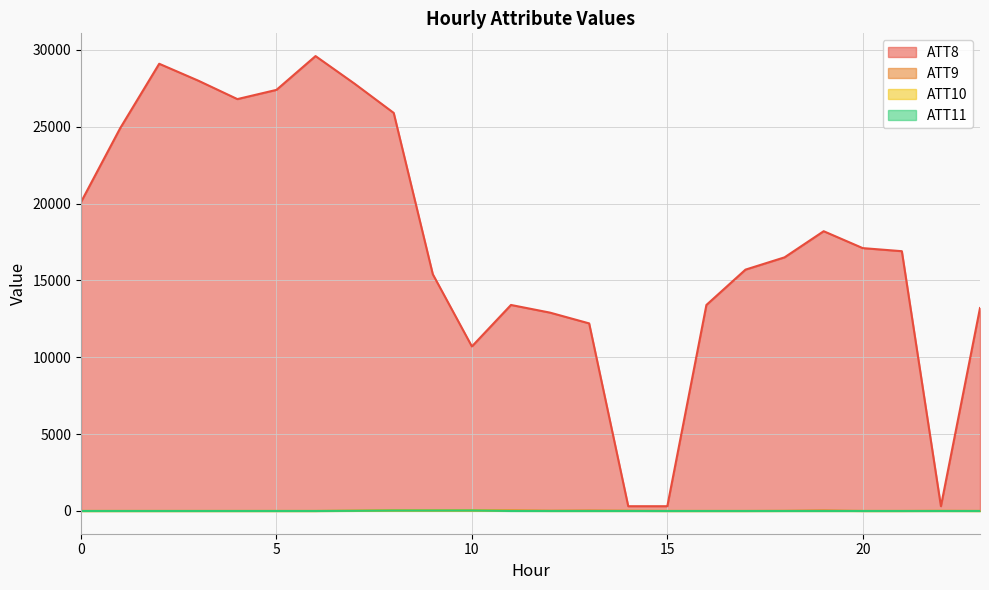

What is the maximum value for ATT8?

29600.0